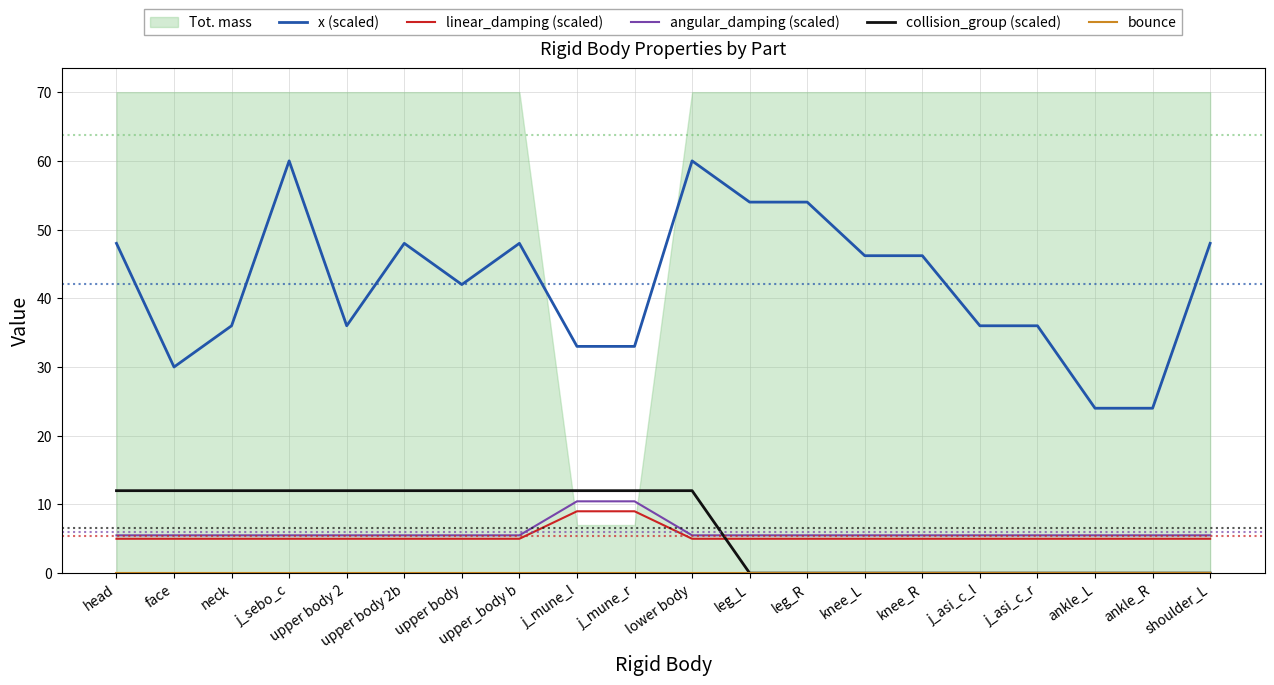

True or false: angular_damping (scaled) and x (scaled) intersect in this chart.

False